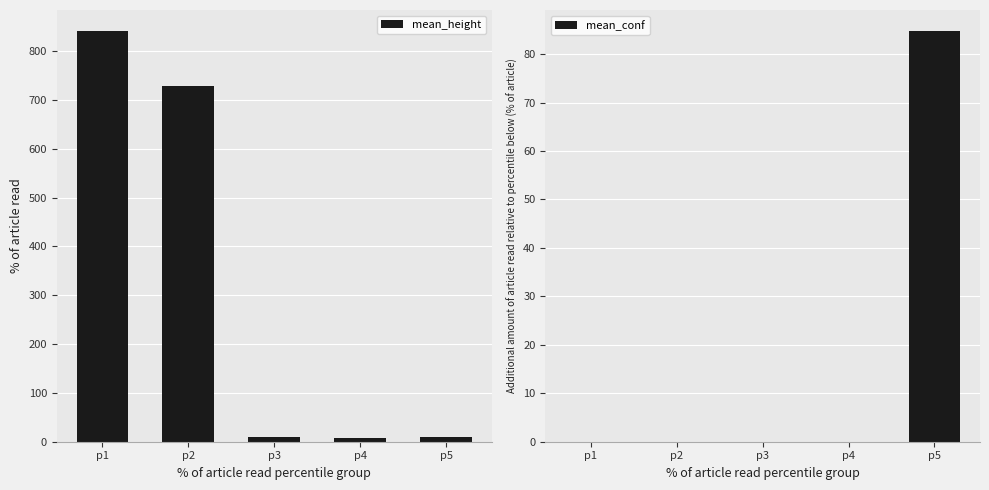

Reading left to right, extract all data points from this chart.

mean_height: 842.0	728.0	9.8	8.6	9.8
mean_conf: 0.0	0.0	0.0	0.0	84.9